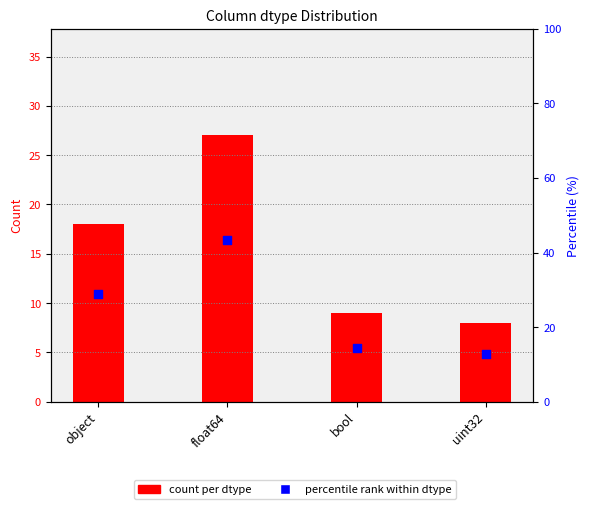

At which category is the sum across all series the highest?

float64